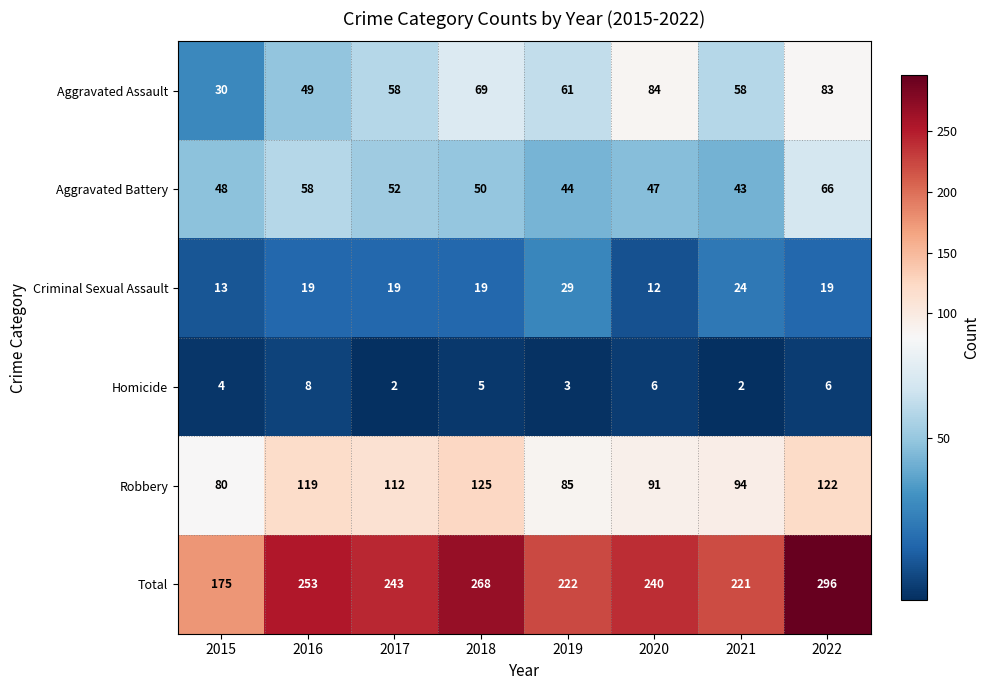

What is the greatest value displayed?

296